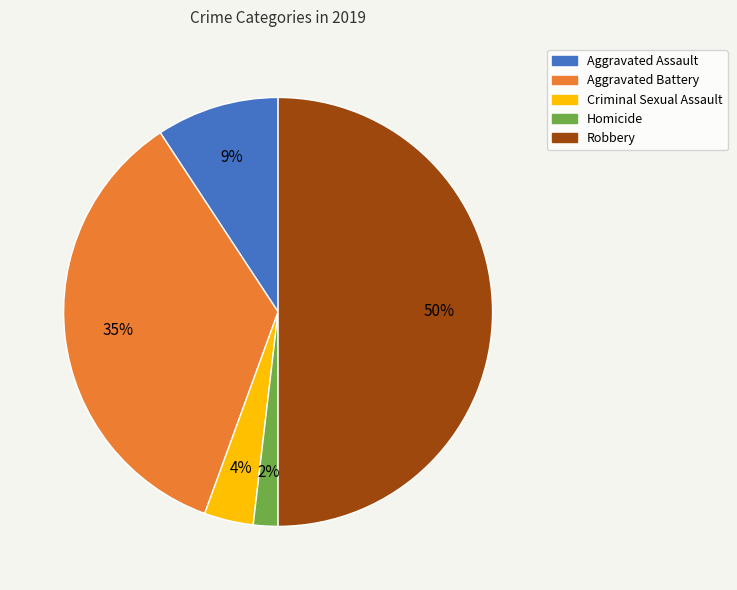

Do Homicide and Aggravated Battery together represent more than half of the pie?

No